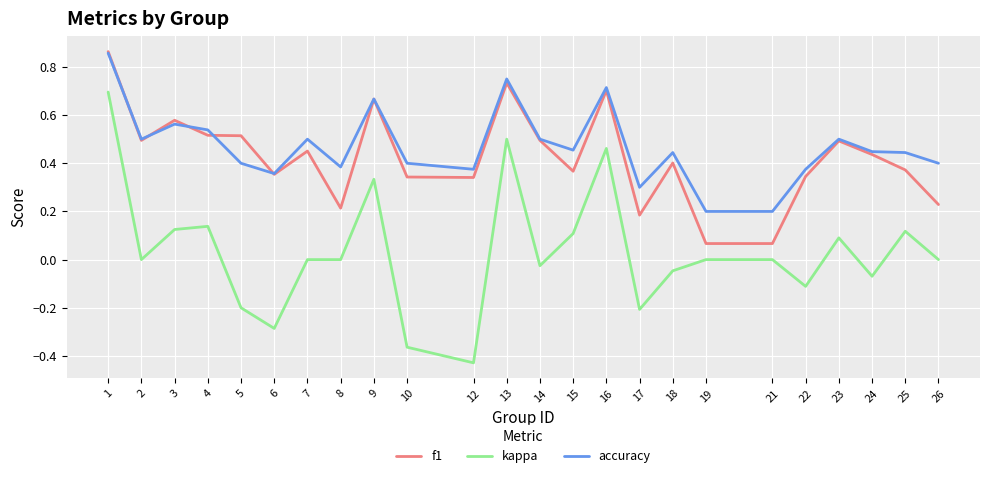

True or false: accuracy and kappa intersect in this chart.

False